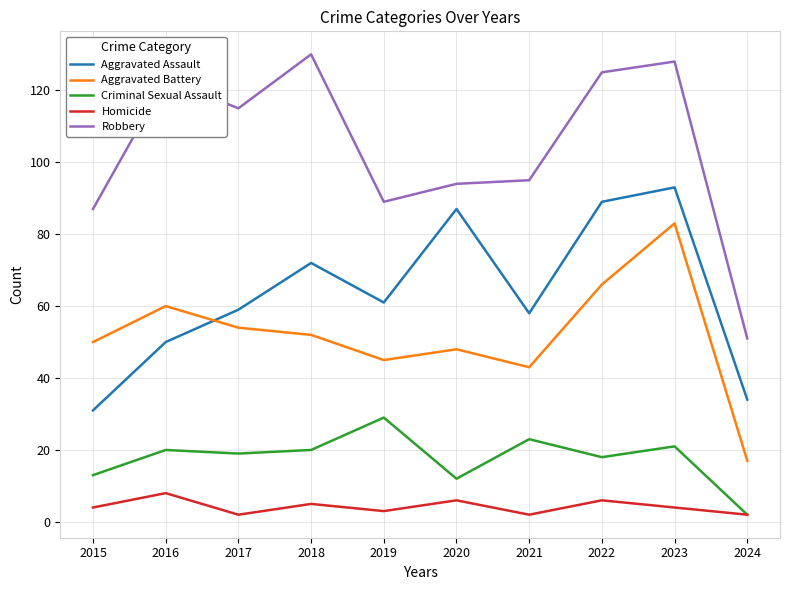

At 2021, list the series in order from smallest to largest.

Homicide, Criminal Sexual Assault, Aggravated Battery, Aggravated Assault, Robbery